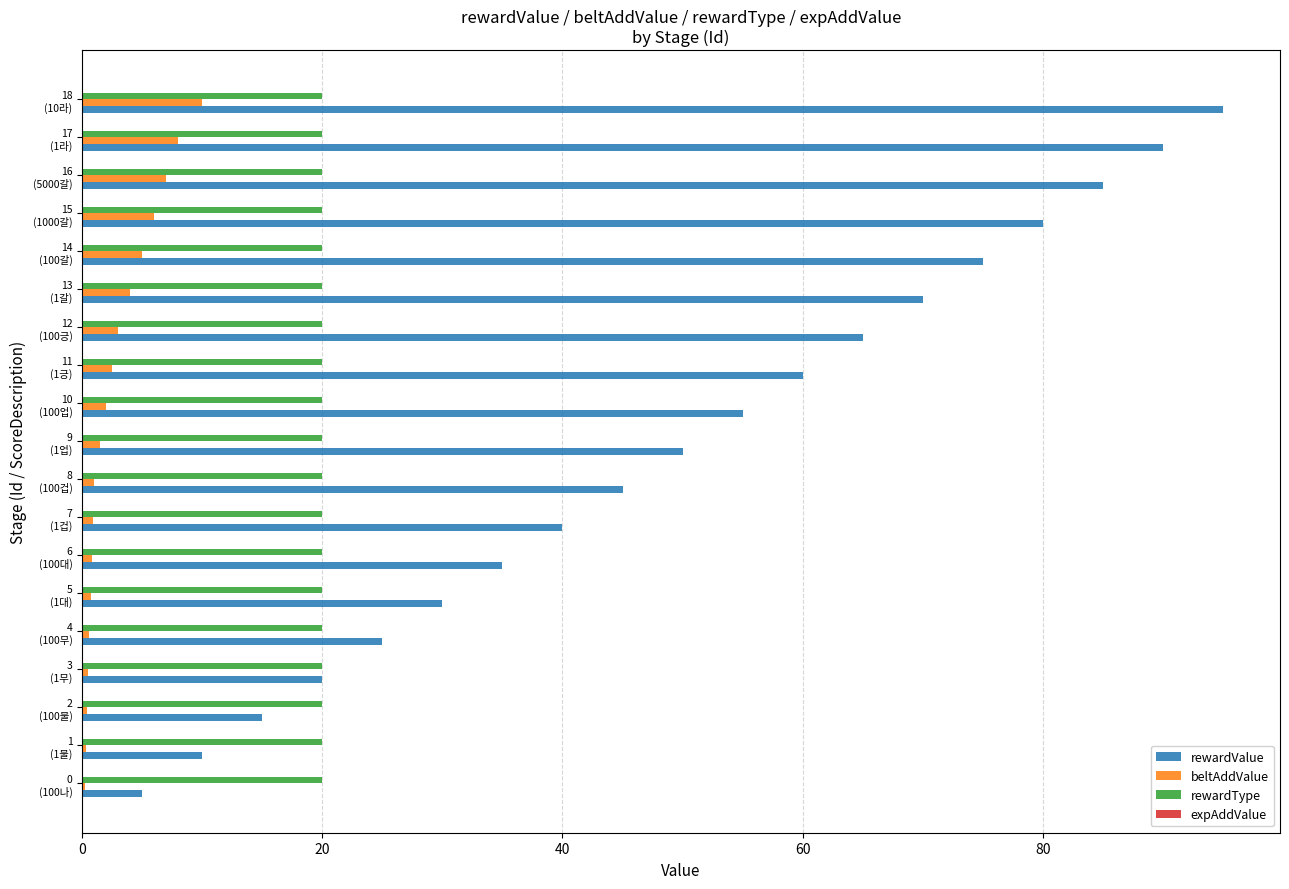

Which series has the largest total across all categories?

rewardValue